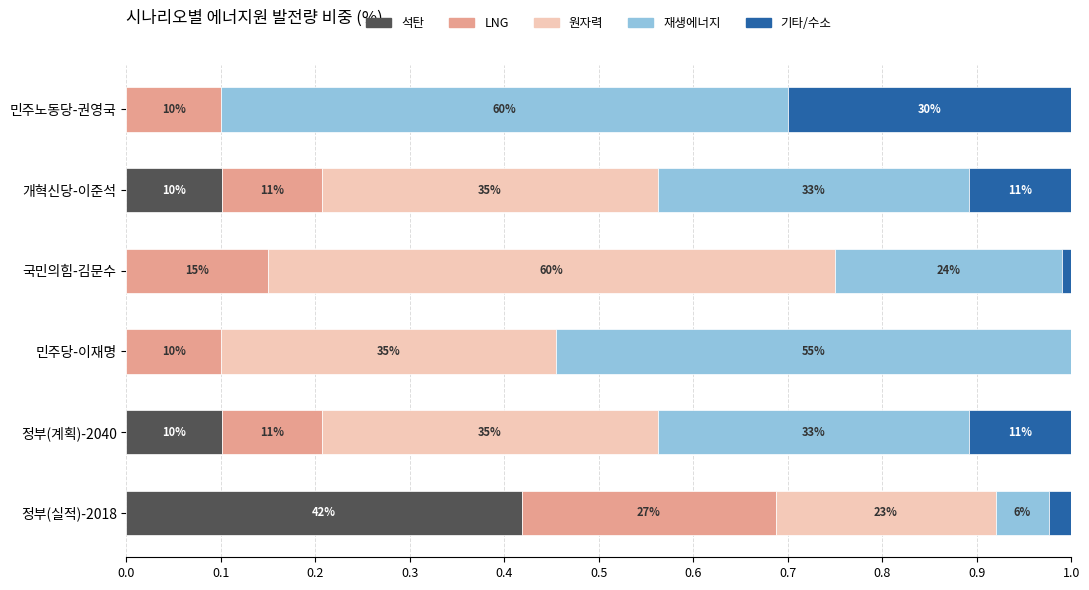

What are all the series names shown in the legend?

석탄, LNG, 원자력, 재생에너지, 기타/수소